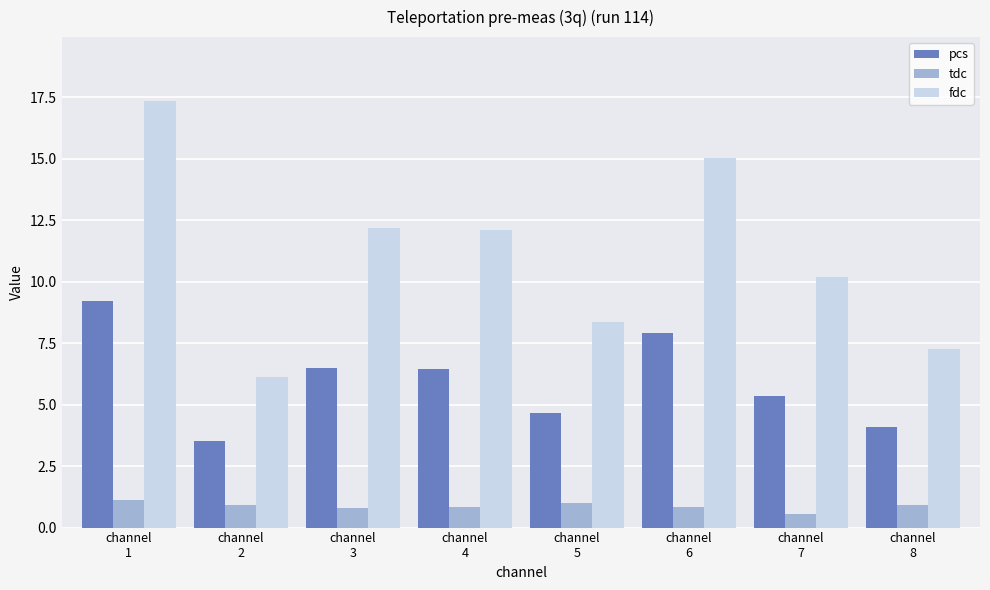

The value of pcs at channel
1 is 9.2. True or false?

True